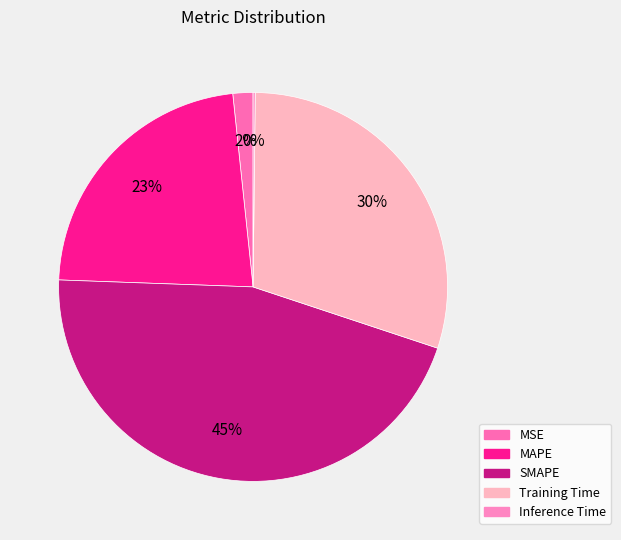

Does SMAPE account for over 50% of the chart?

No